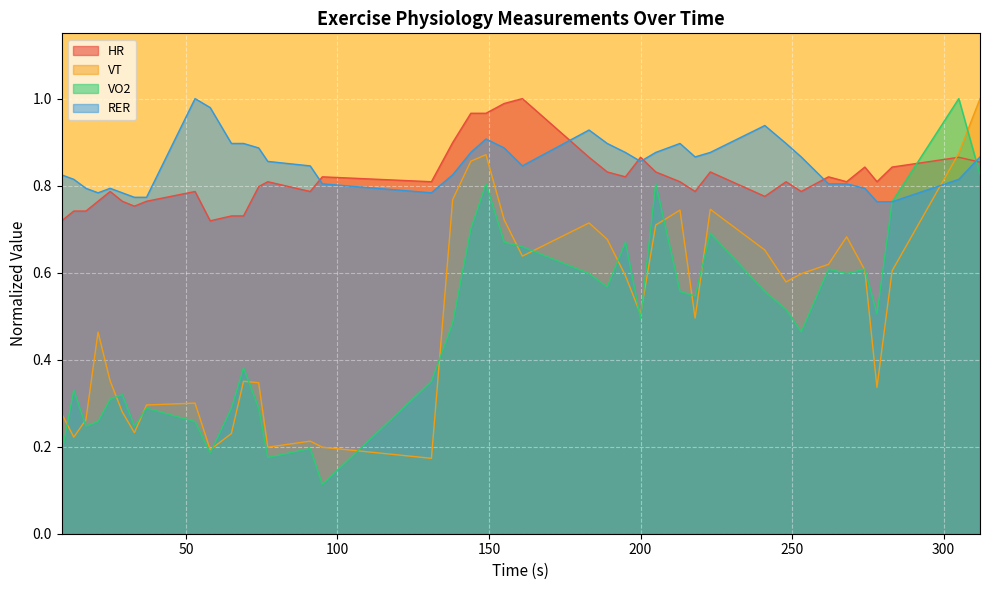

Reading left to right, what are all the values shown in this chart?

HR: 9=0.7	13=0.7	17=0.7	21=0.8	25=0.8	29=0.8	33=0.8	37=0.8	53=0.8	58=0.7	65=0.7	69=0.7	74=0.8	77=0.8	91=0.8	95=0.8	131=0.8	138=0.9	144=1.0	149=1.0	155=1.0	161=1.0	183=0.9	189=0.8	195=0.8	200=0.9	205=0.8	213=0.8	218=0.8	223=0.8	241=0.8	248=0.8	253=0.8	262=0.8	268=0.8	274=0.8	278=0.8	283=0.8	305=0.9	312=0.9
VT: 9=0.3	13=0.2	17=0.3	21=0.5	25=0.4	29=0.3	33=0.2	37=0.3	53=0.3	58=0.2	65=0.2	69=0.4	74=0.3	77=0.2	91=0.2	95=0.2	131=0.2	138=0.8	144=0.9	149=0.9	155=0.7	161=0.6	183=0.7	189=0.7	195=0.6	200=0.5	205=0.7	213=0.7	218=0.5	223=0.7	241=0.7	248=0.6	253=0.6	262=0.6	268=0.7	274=0.6	278=0.3	283=0.6	305=0.9	312=1.0
VO2: 9=0.2	13=0.3	17=0.2	21=0.3	25=0.3	29=0.3	33=0.2	37=0.3	53=0.3	58=0.2	65=0.3	69=0.4	74=0.3	77=0.2	91=0.2	95=0.1	131=0.4	138=0.5	144=0.7	149=0.8	155=0.7	161=0.7	183=0.6	189=0.6	195=0.7	200=0.5	205=0.8	213=0.6	218=0.5	223=0.7	241=0.6	248=0.5	253=0.5	262=0.6	268=0.6	274=0.6	278=0.5	283=0.8	305=1.0	312=0.8
RER: 9=0.8	13=0.8	17=0.8	21=0.8	25=0.8	29=0.8	33=0.8	37=0.8	53=1.0	58=1.0	65=0.9	69=0.9	74=0.9	77=0.9	91=0.8	95=0.8	131=0.8	138=0.8	144=0.9	149=0.9	155=0.9	161=0.8	183=0.9	189=0.9	195=0.9	200=0.9	205=0.9	213=0.9	218=0.9	223=0.9	241=0.9	248=0.9	253=0.9	262=0.8	268=0.8	274=0.8	278=0.8	283=0.8	305=0.8	312=0.9